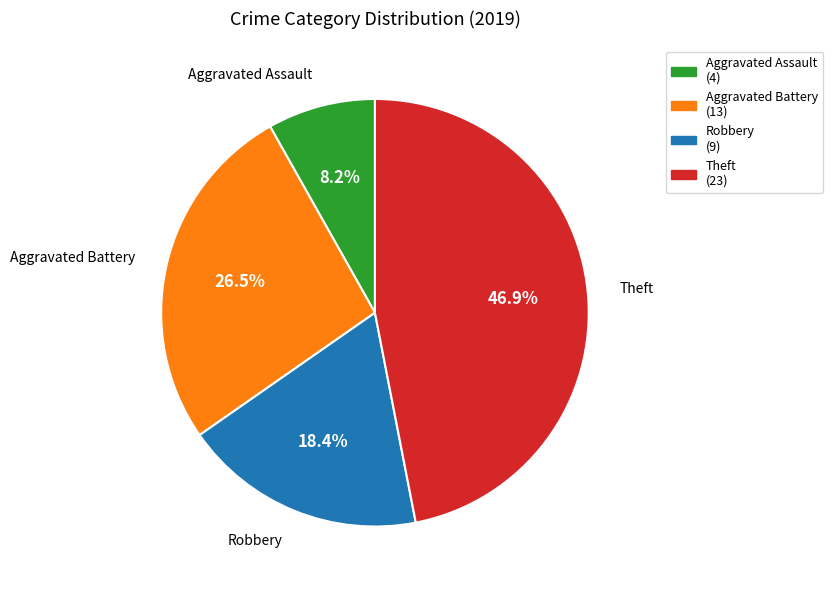

To the nearest percent, what is the combined percentage of Theft and Aggravated Assault?

55%